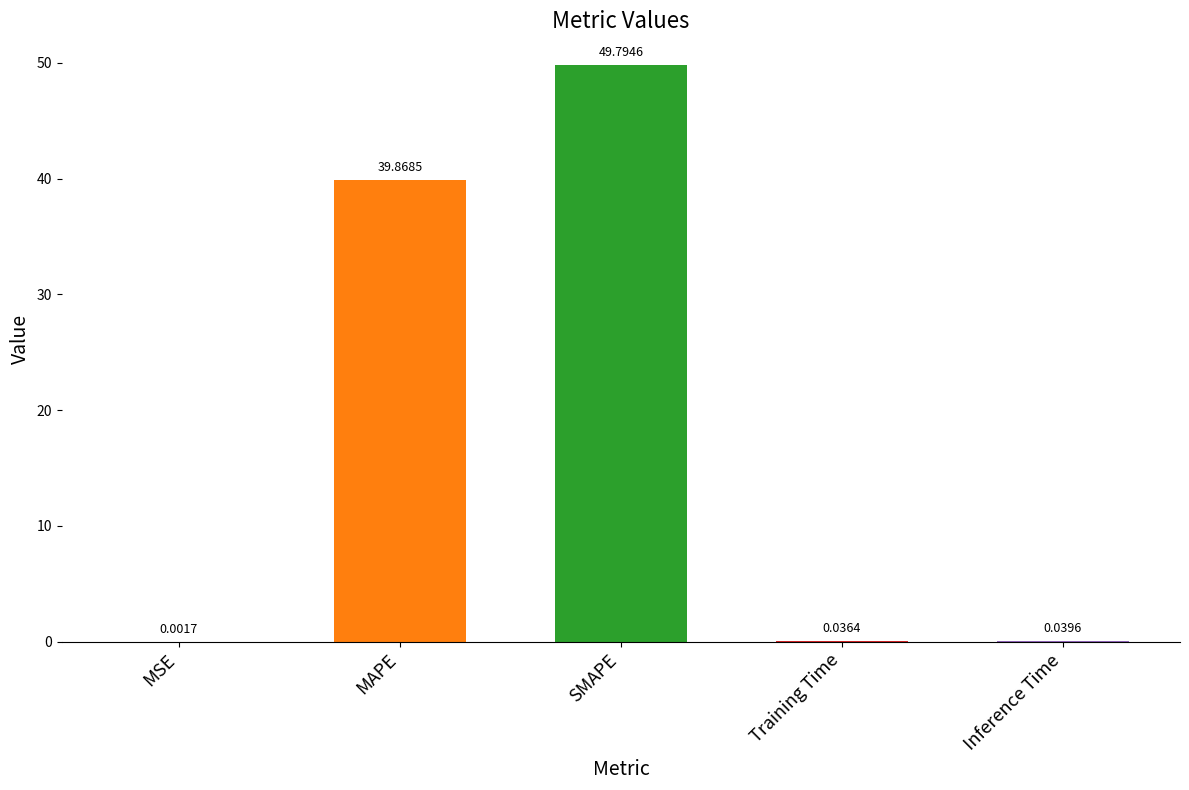

Which category has the highest value across all series?

SMAPE